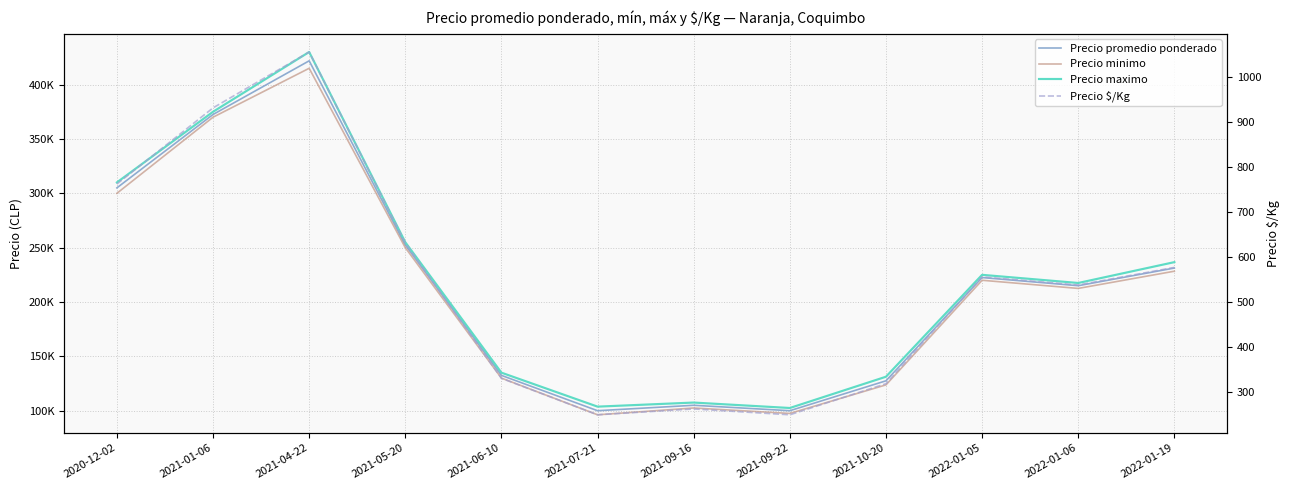

What is the sum of the Precio minimo values at 2021-09-16 and 2021-09-22?

200000